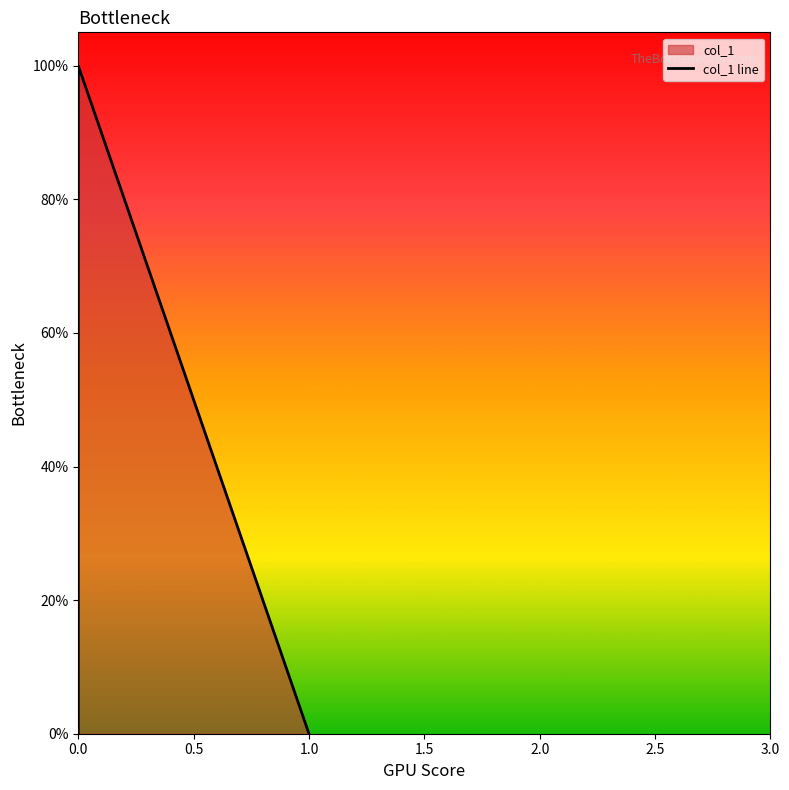

The chart shows a value of 1 at 0.0. True or false?

False